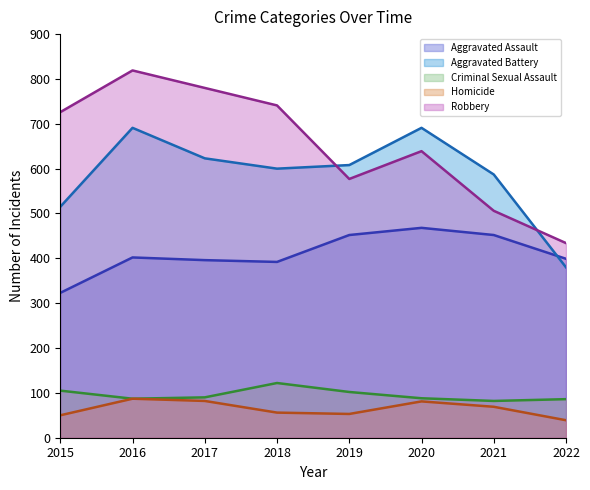

At how many categories does at least one series exceed 637?

5